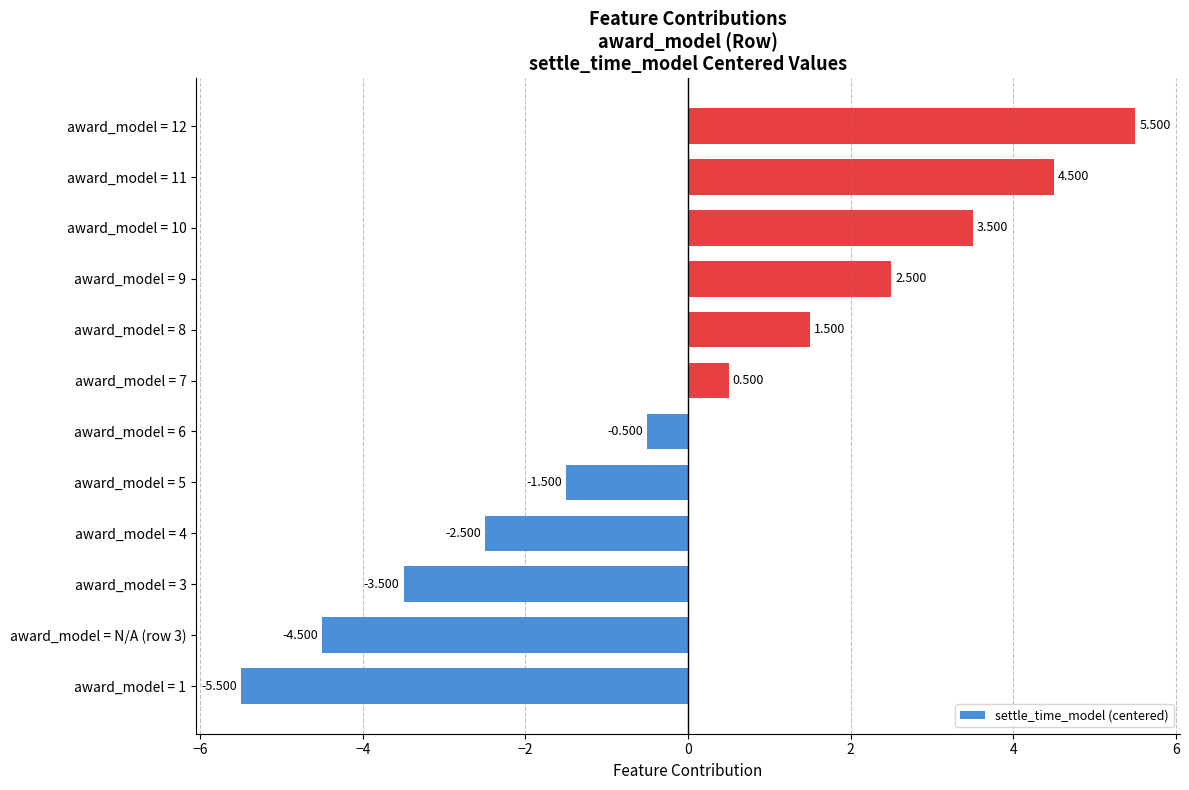

What is the greatest value displayed?

5.5